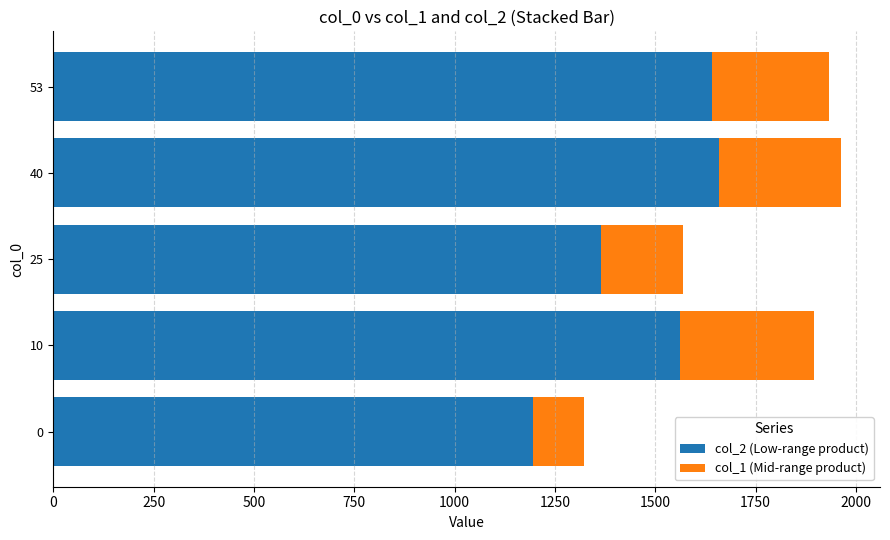

What is the difference between the second highest and minimum values in the col_2 (Low-range product) series?

447